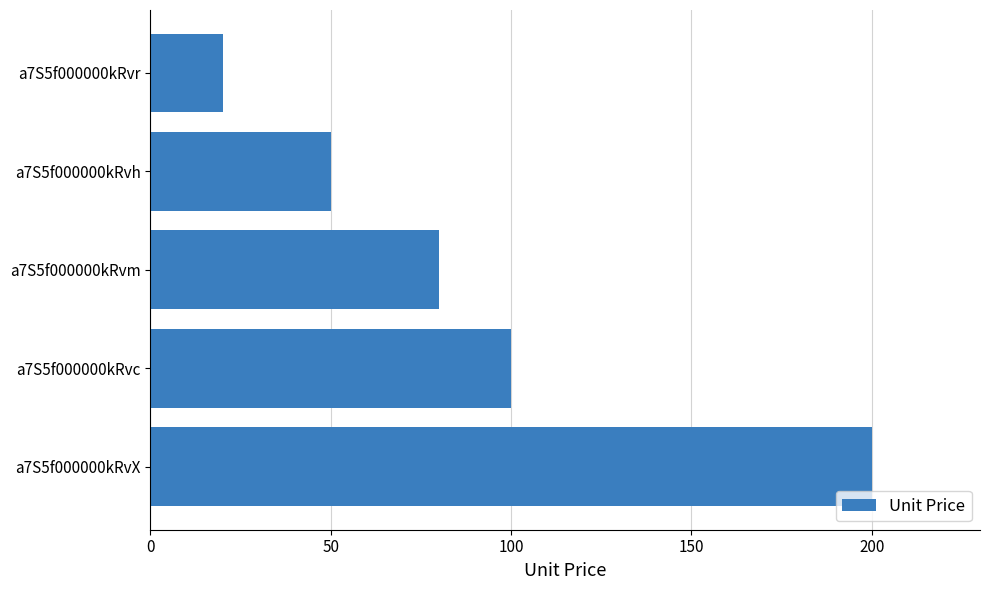

The chart shows a value of 33 at a7S5f000000kRvr. True or false?

False